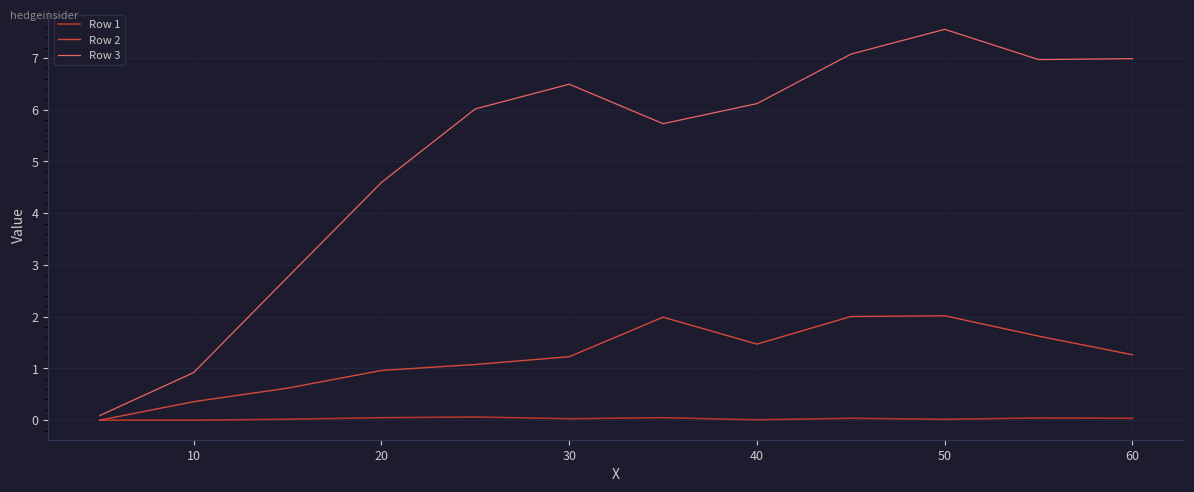

Count the number of data series in this chart.

3